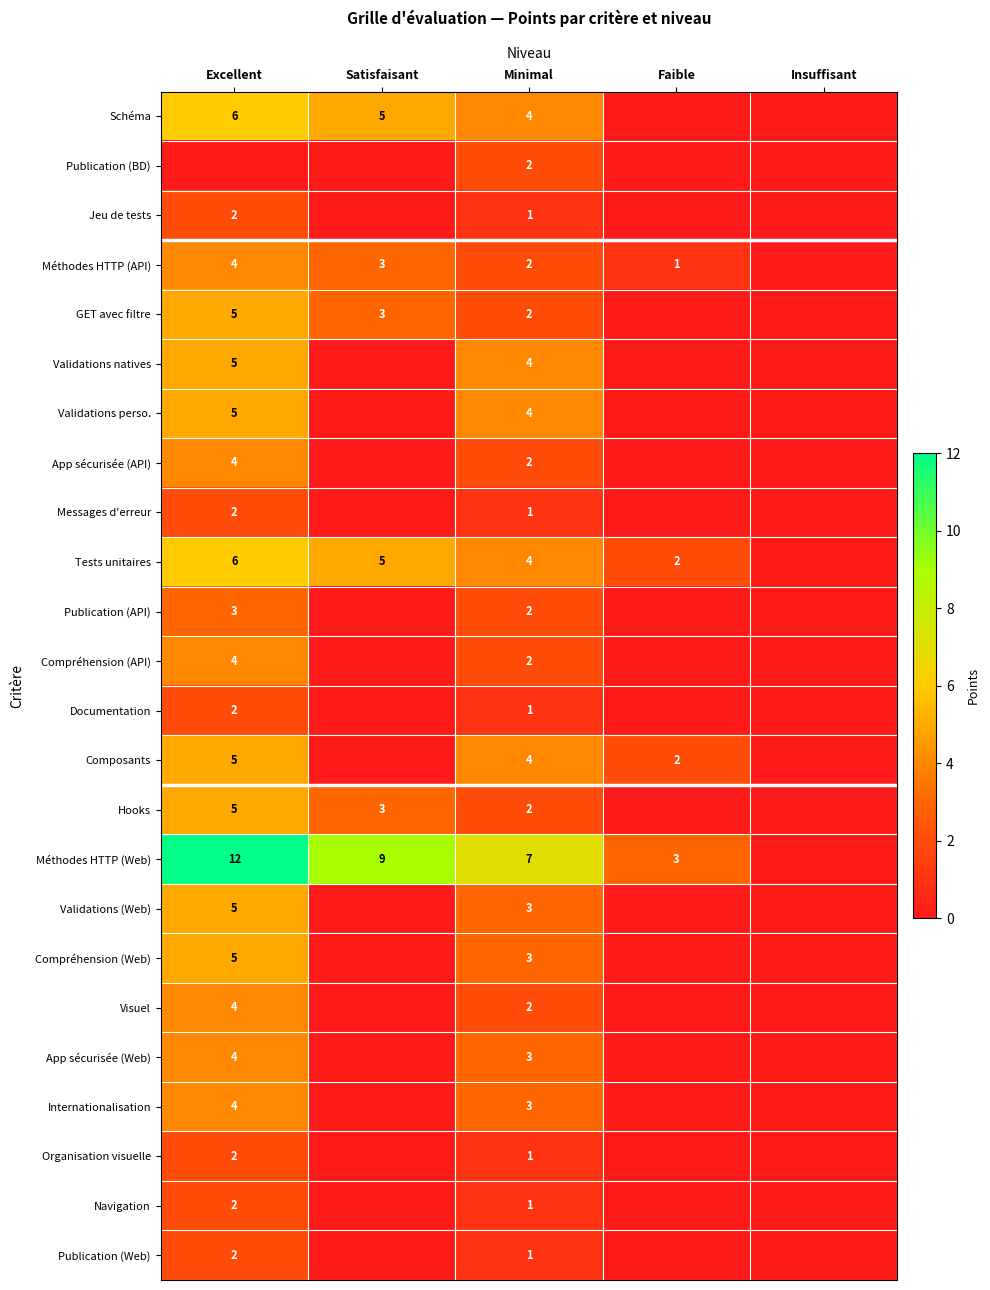

What is the sum of the Méthodes HTTP (Web) values at Satisfaisant and Faible?

12